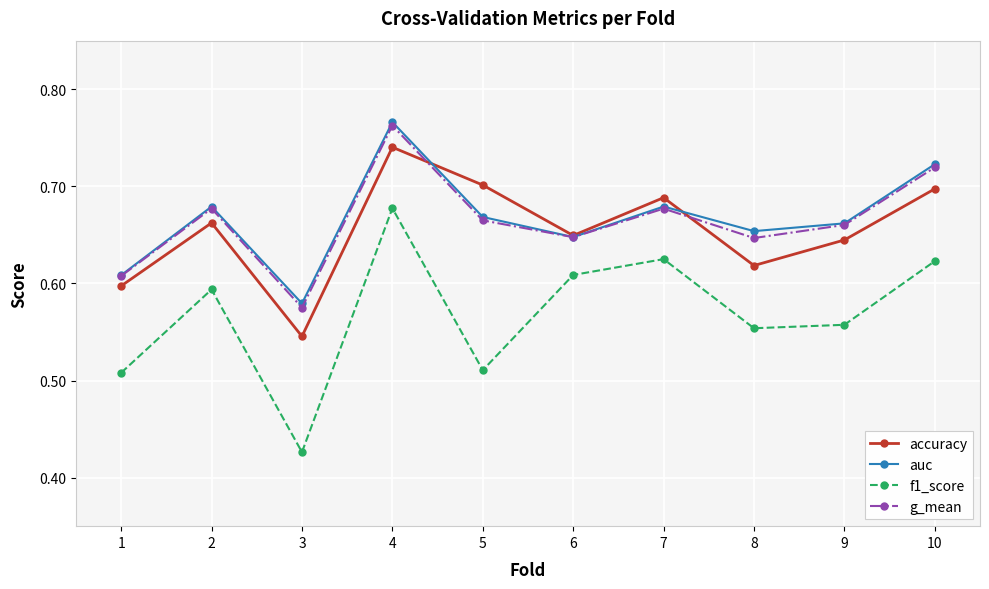

Is the value of accuracy at 10 greater than the value of g_mean at 1?

Yes